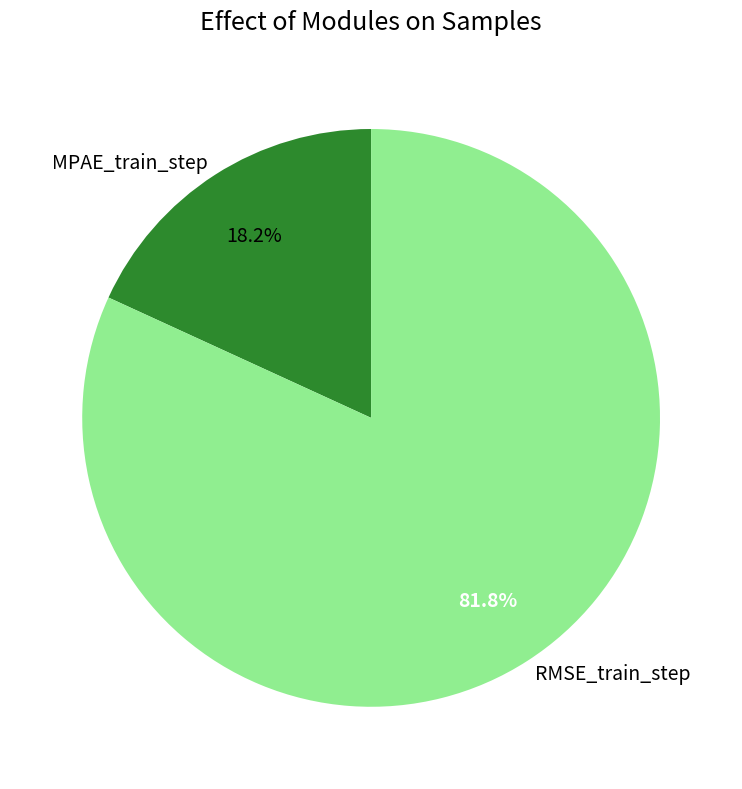

What is the smallest slice in the pie chart?

MPAE_train_step